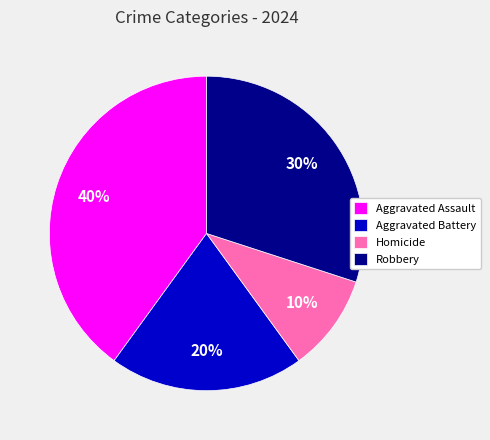

How many segments does this pie chart have?

4